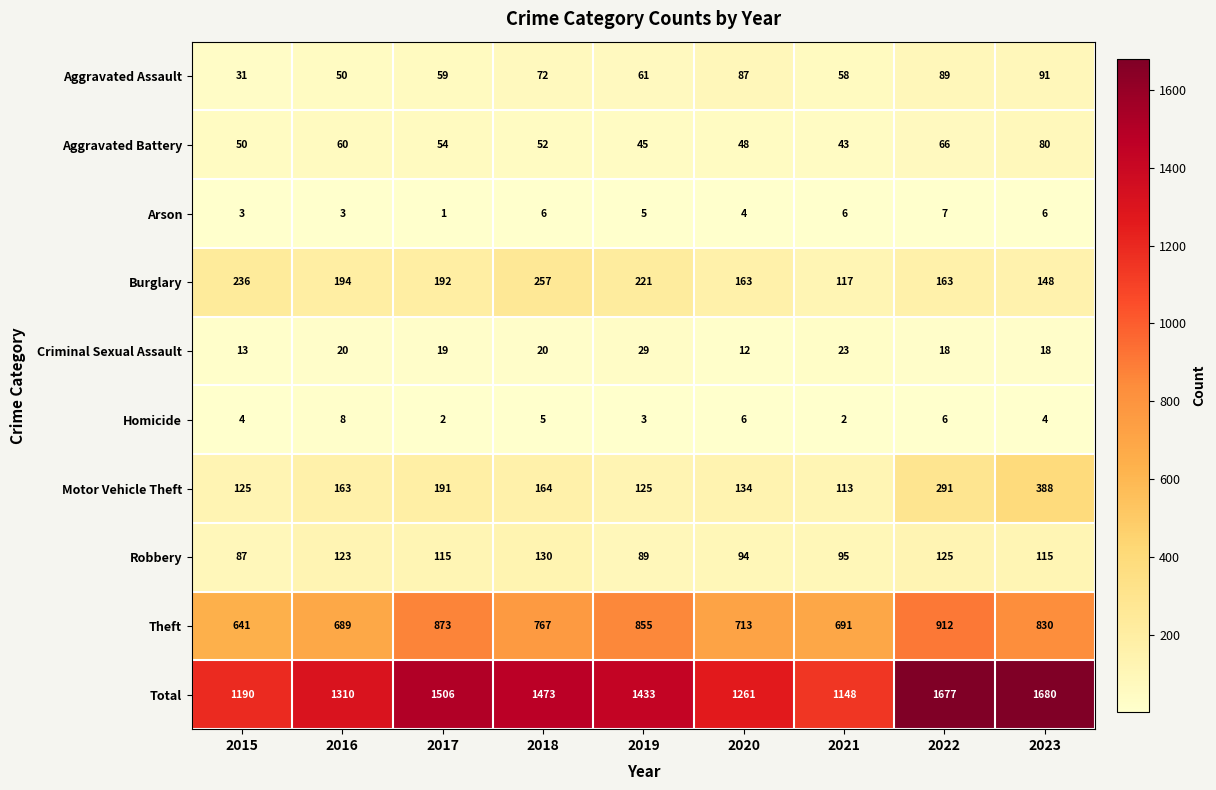

Count the number of categories in the chart.

9